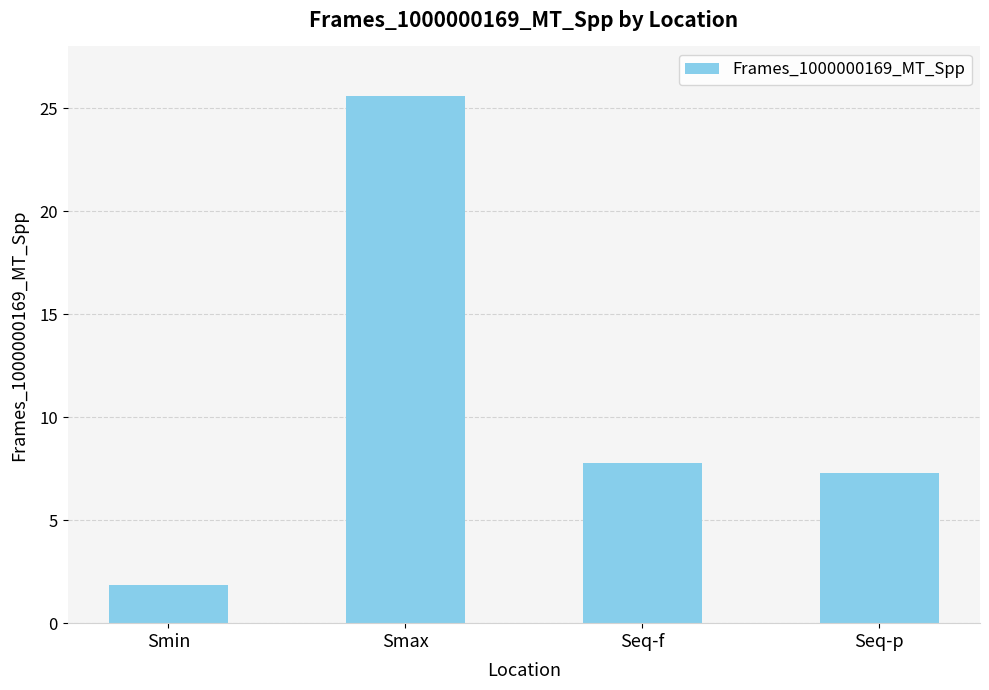

Does the chart contain stacked bars?

No